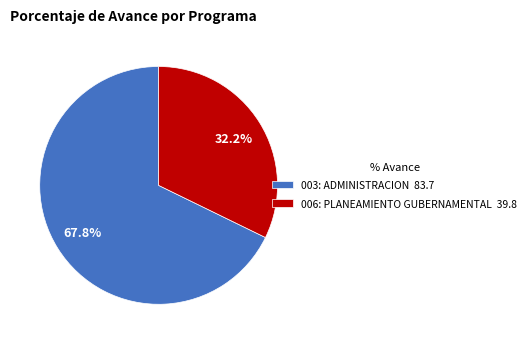

What is the ratio of the value at 006: PLANEAMIENTO GUBERNAMENTAL 39.8 to the value at 003: ADMINISTRACION 83.7?

0.5